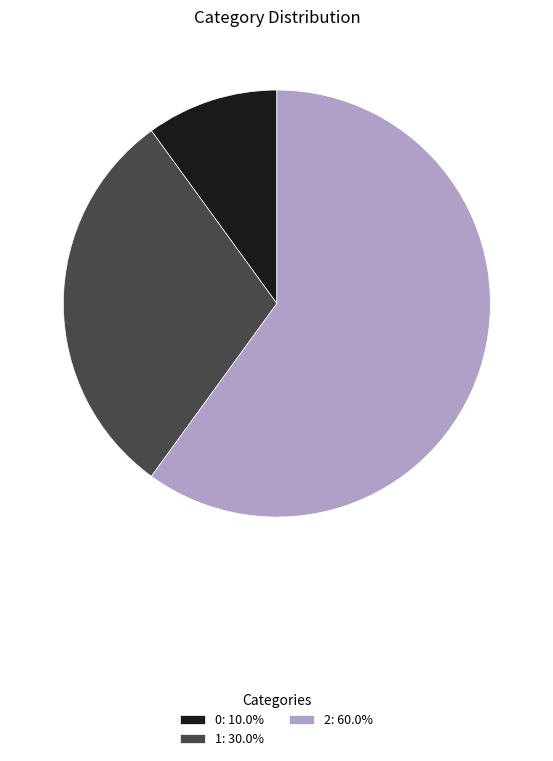

What is the ratio of the value at 1: 30.0% to the value at 2: 60.0%?

0.5